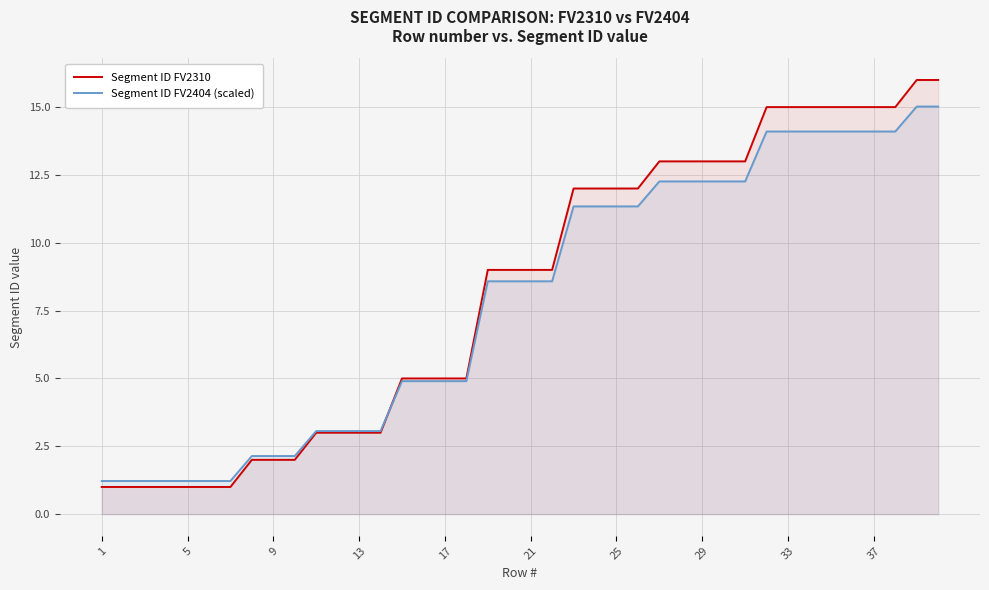

List the series in order of their peak value, highest first.

Segment ID FV2310, Segment ID FV2404 (scaled)